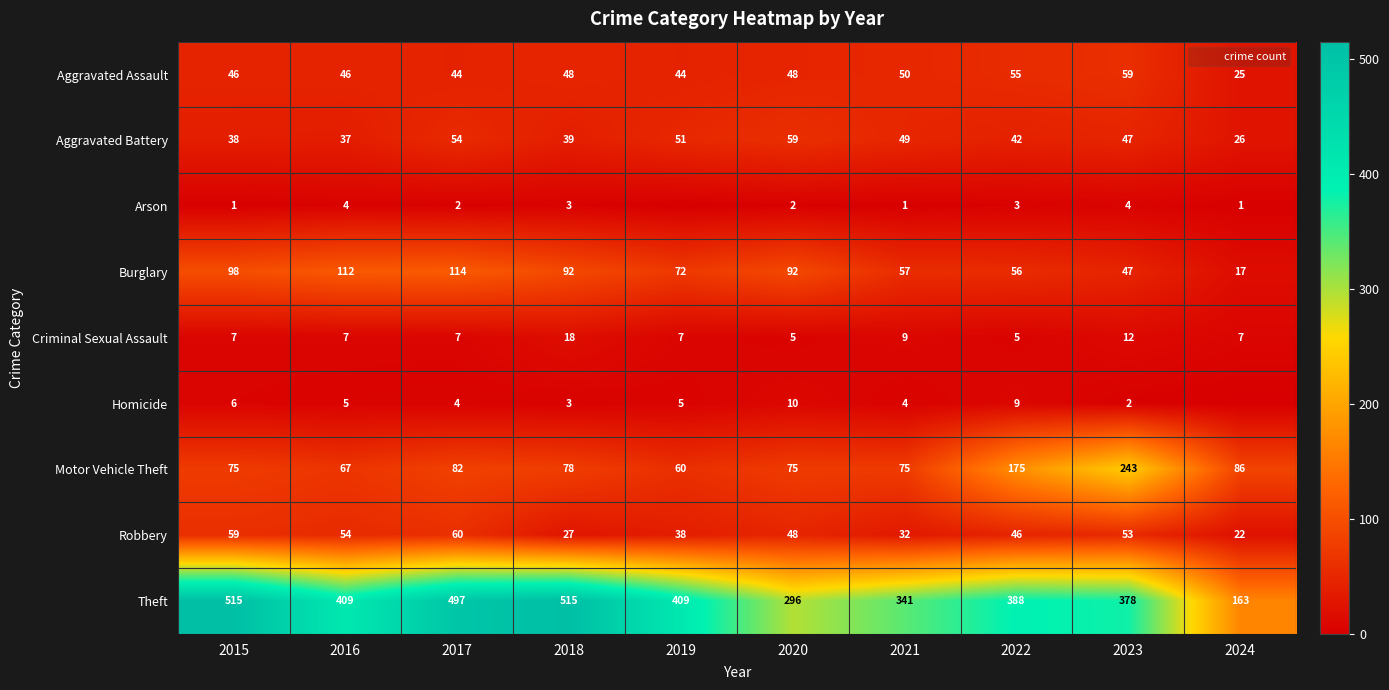

Where is Motor Vehicle Theft nearest to the value 151?

2022